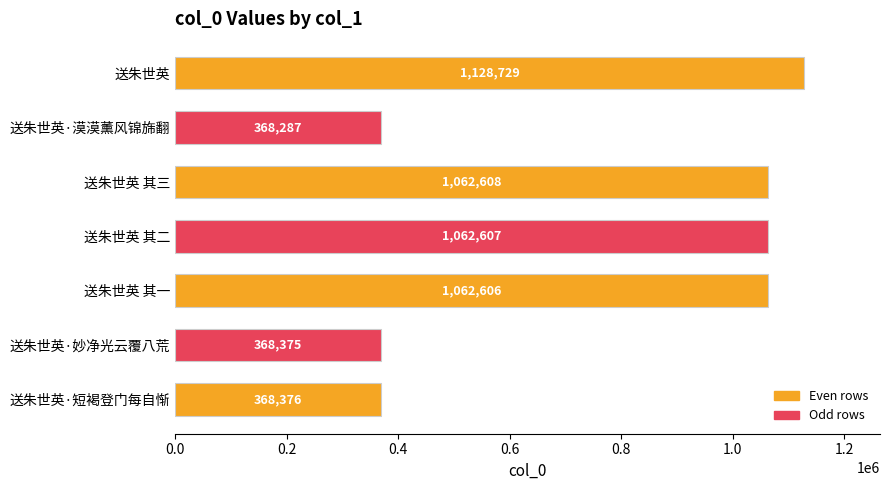

At which label is the value closest to 748508?

送朱世英 其一